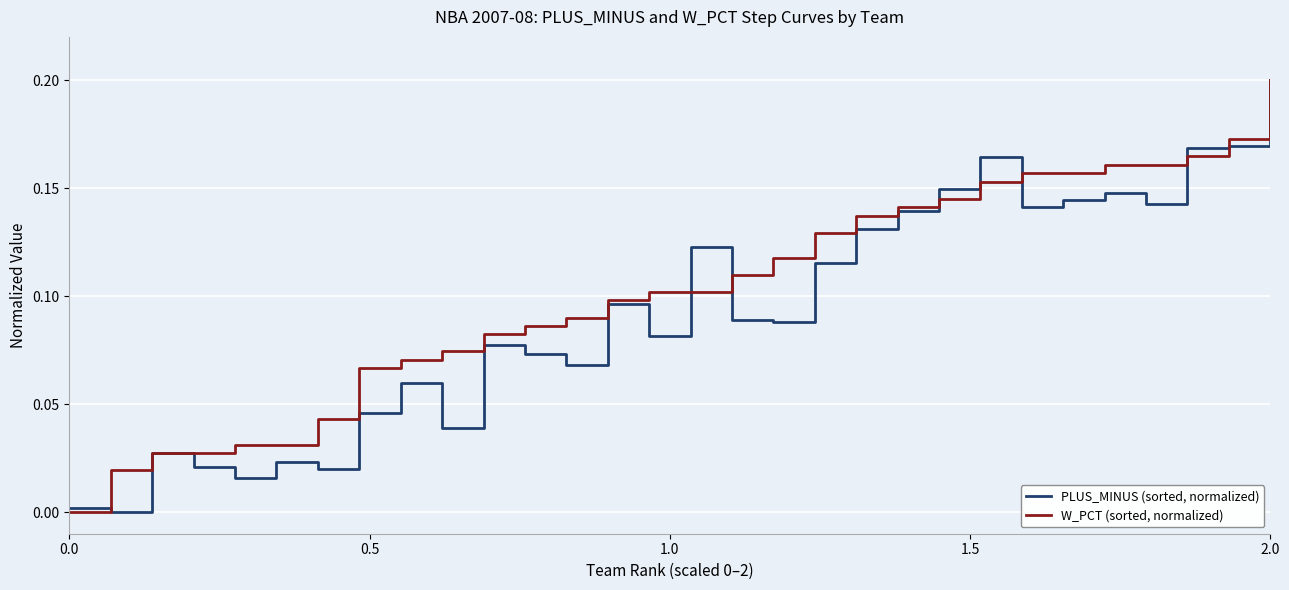

List the series in order of their overall mean, lowest first.

PLUS_MINUS (sorted, normalized), W_PCT (sorted, normalized)